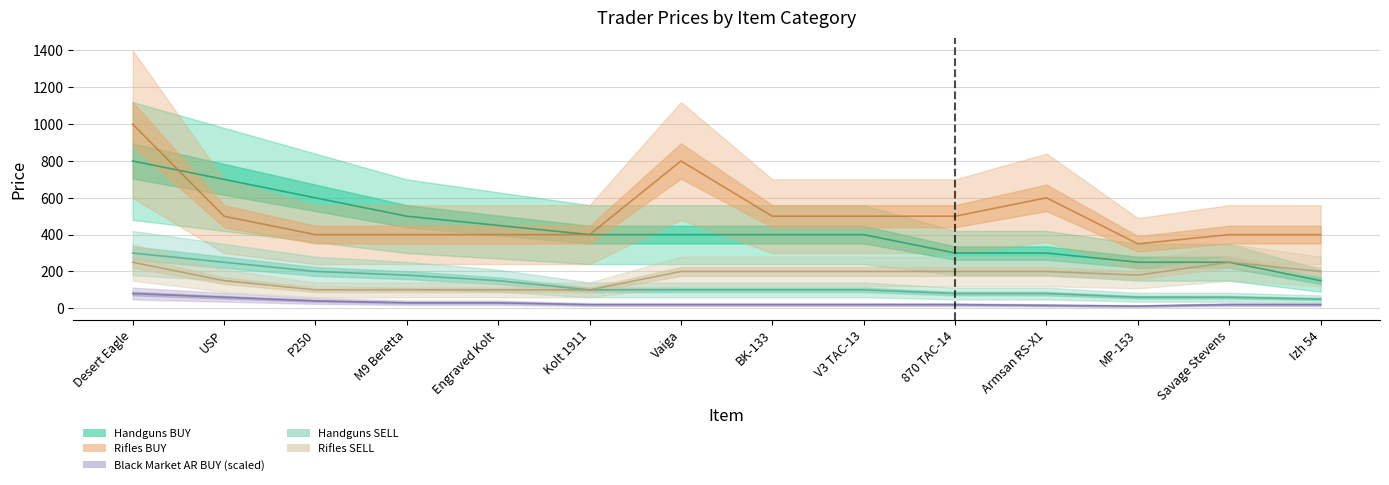

What is the total value across all series at Armsan RS-X1?

1196